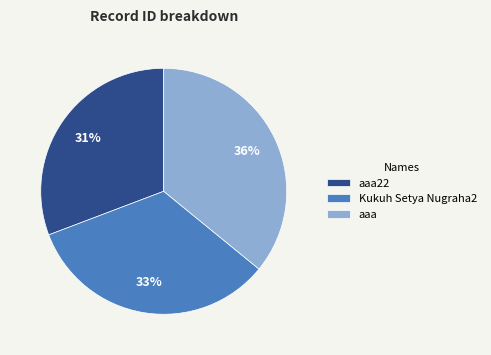

Which has a higher value, aaa22 or Kukuh Setya Nugraha2?

Kukuh Setya Nugraha2